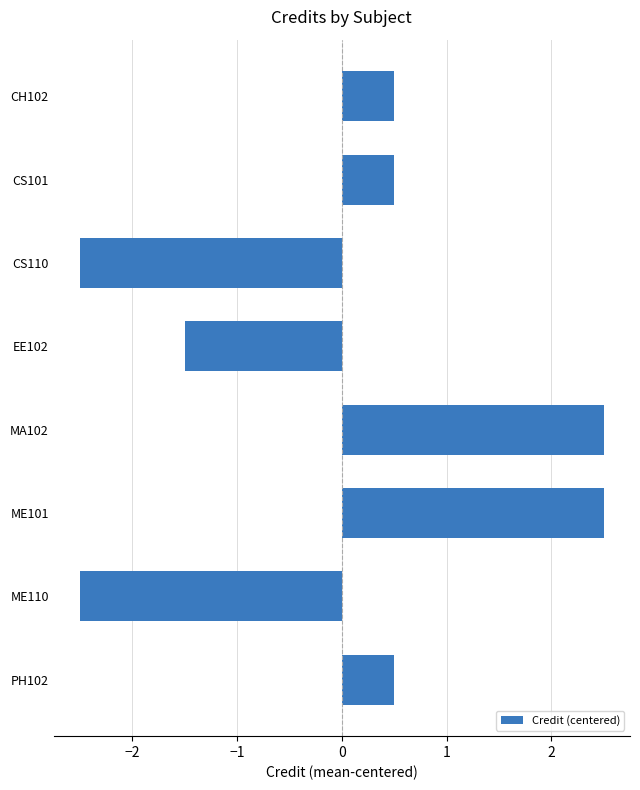

Is it true that the value at ME110 is -4.5?

False